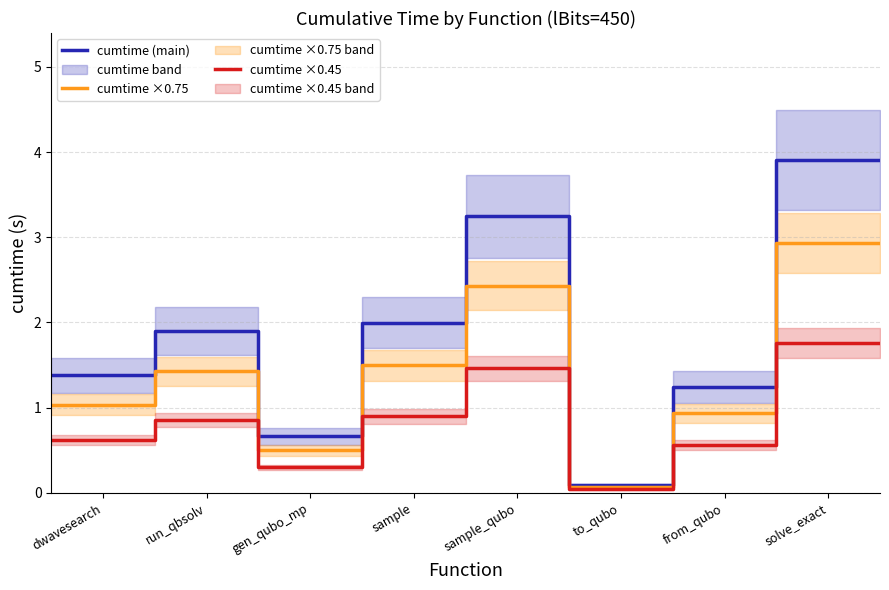

What are all the series names shown in the legend?

cumtime (main), cumtime ×0.75, cumtime ×0.45